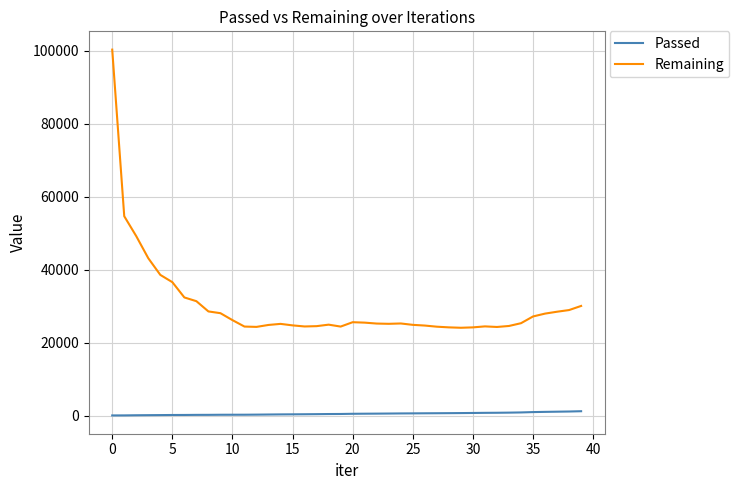

What is the lowest value of the Remaining series?

24120